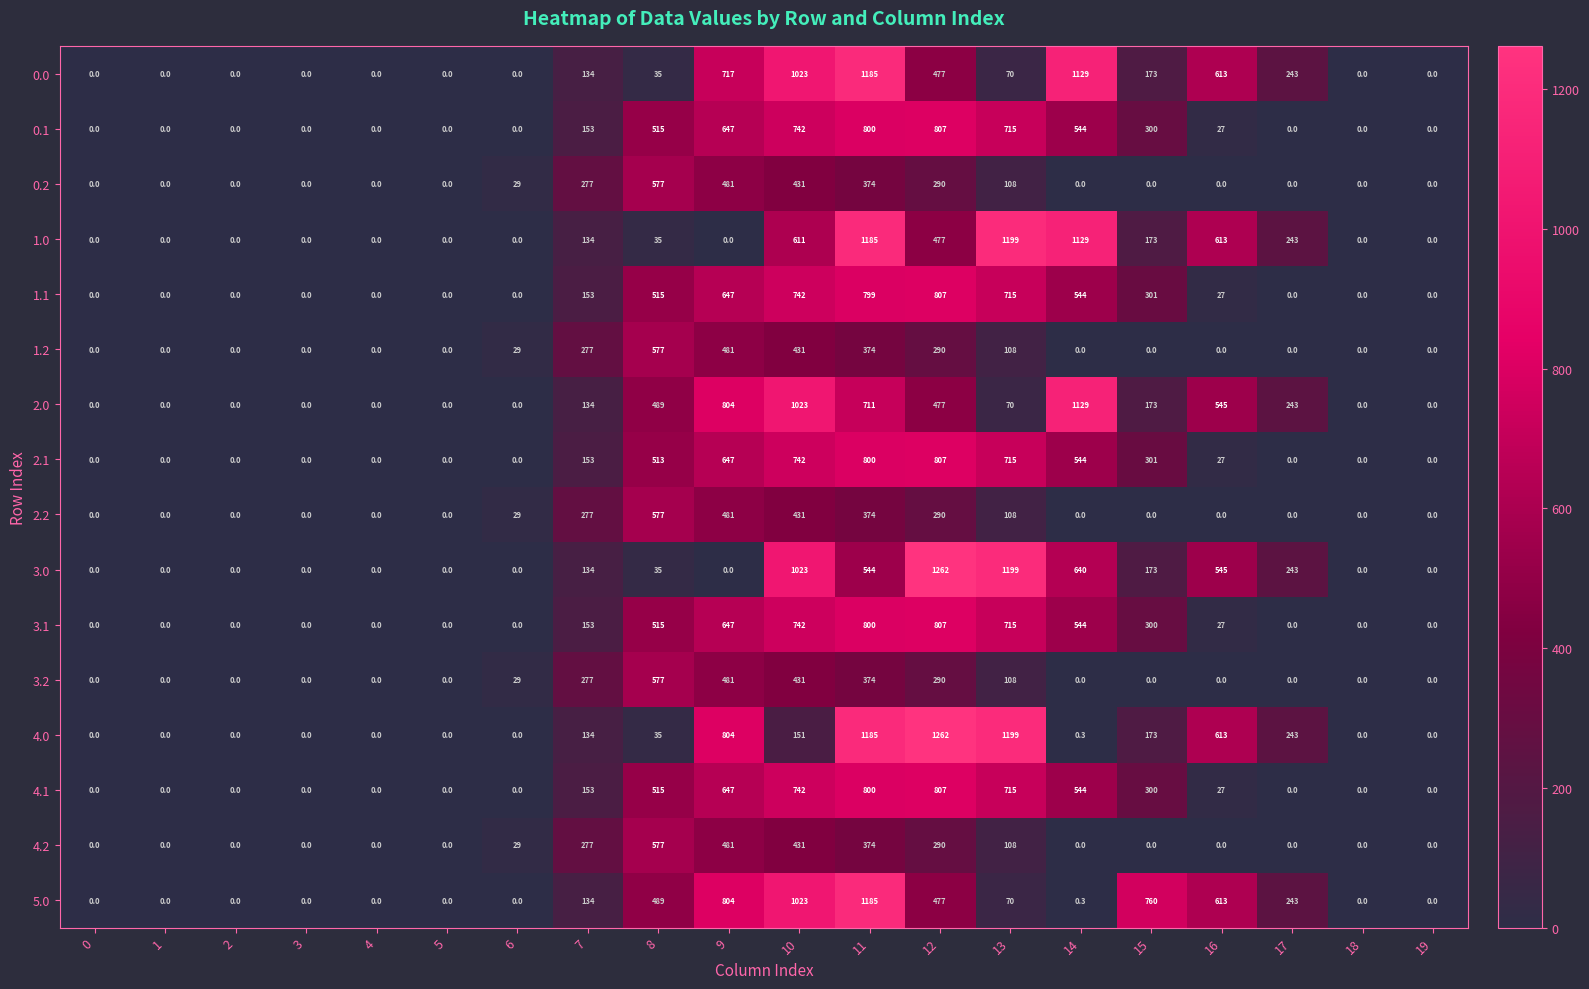

Count the number of data series in this chart.

16